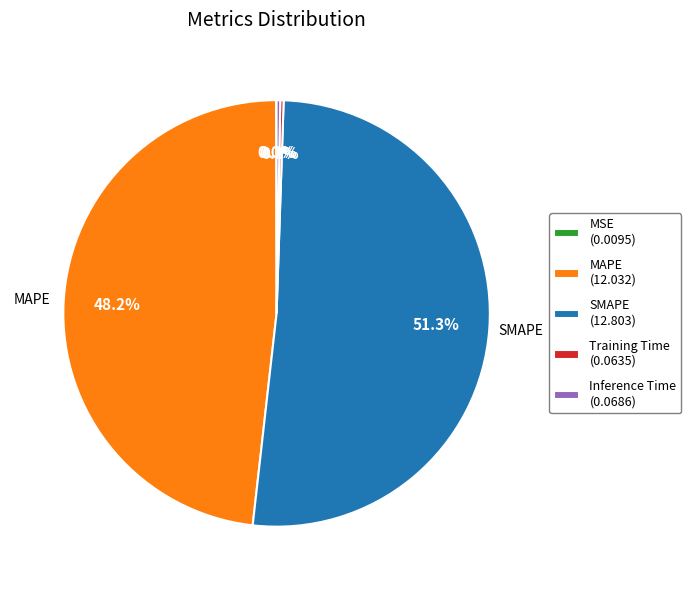

What portion of the pie excludes MAPE (12.032)?

51.8%